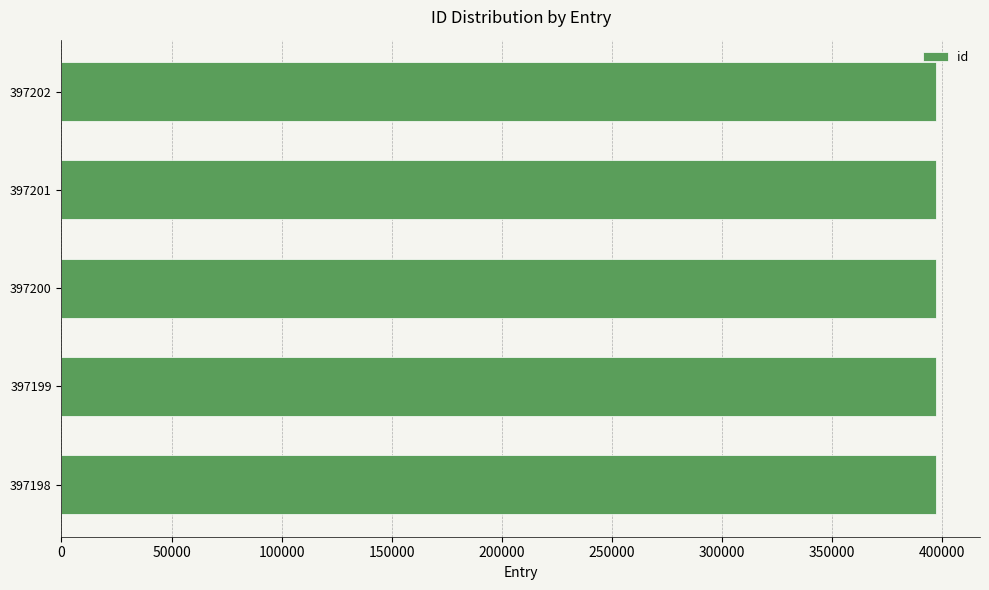

The value at 397201 is 397201. True or false?

True